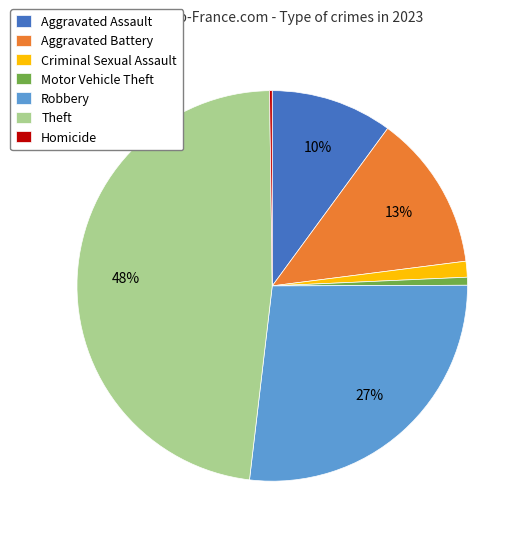

To the nearest percent, what percentage of the pie is Aggravated Assault?

10%